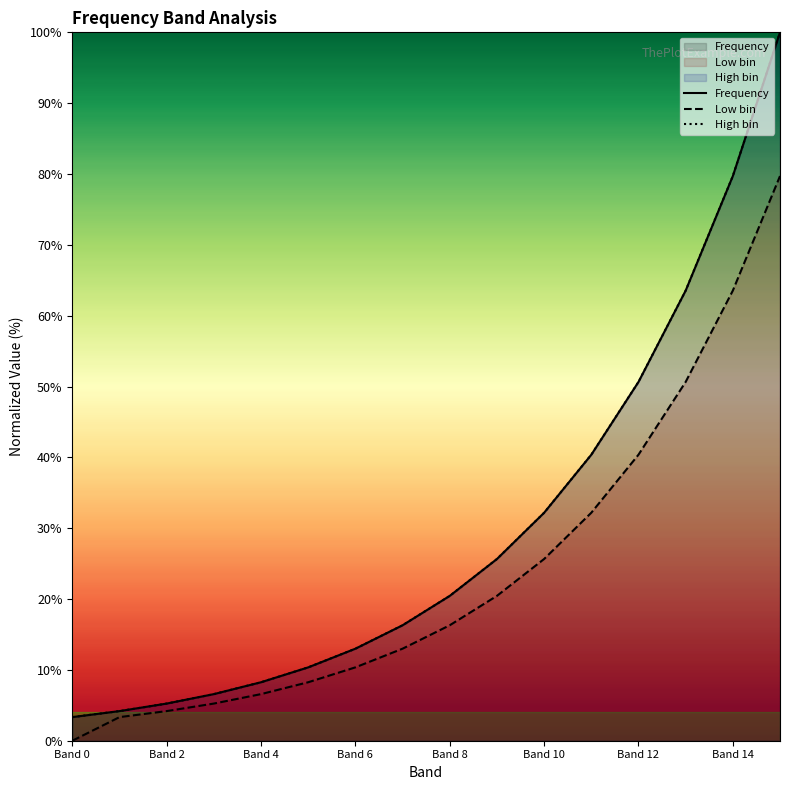

The value of Frequency at Band 10 is 13.8. True or false?

False